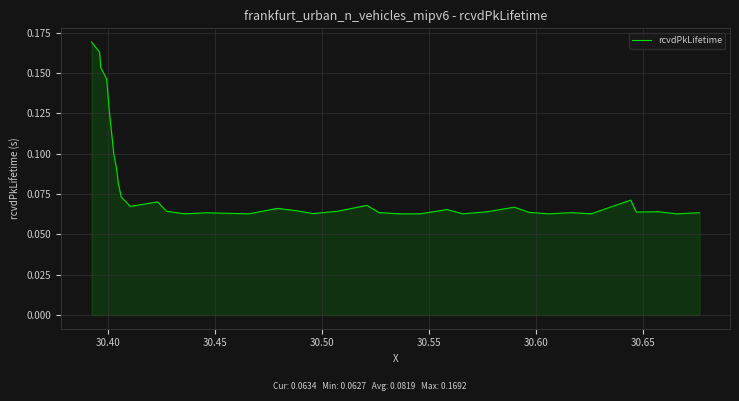

Does the chart have visible grid lines?

Yes